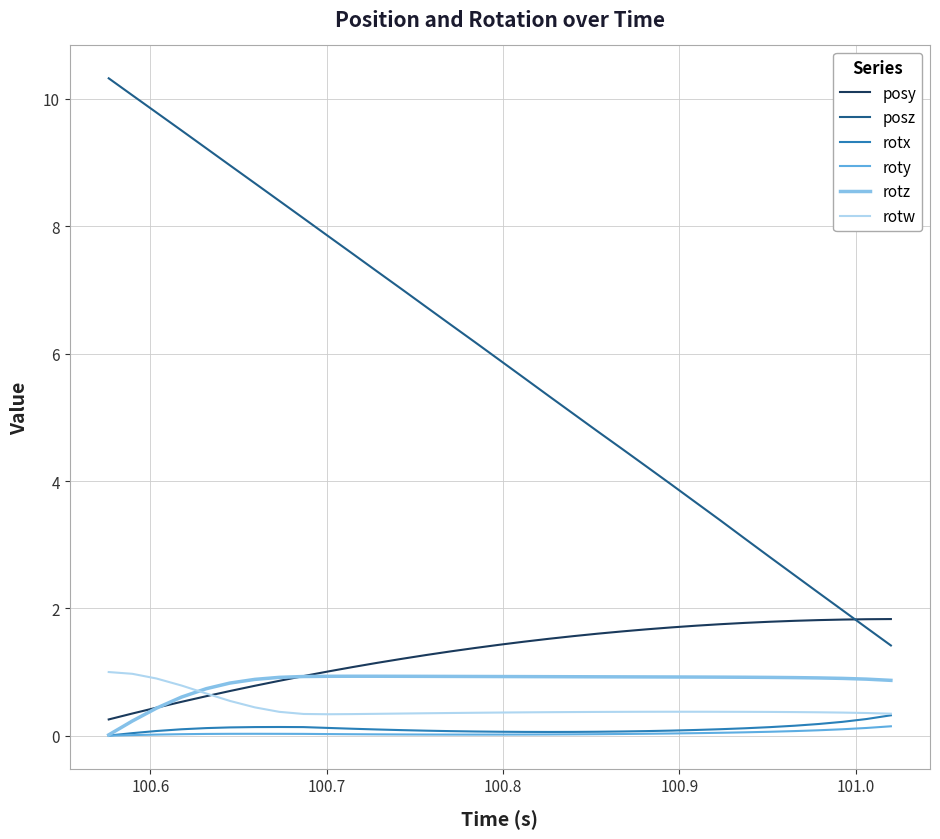

How many times do posy and posz cross each other?

1